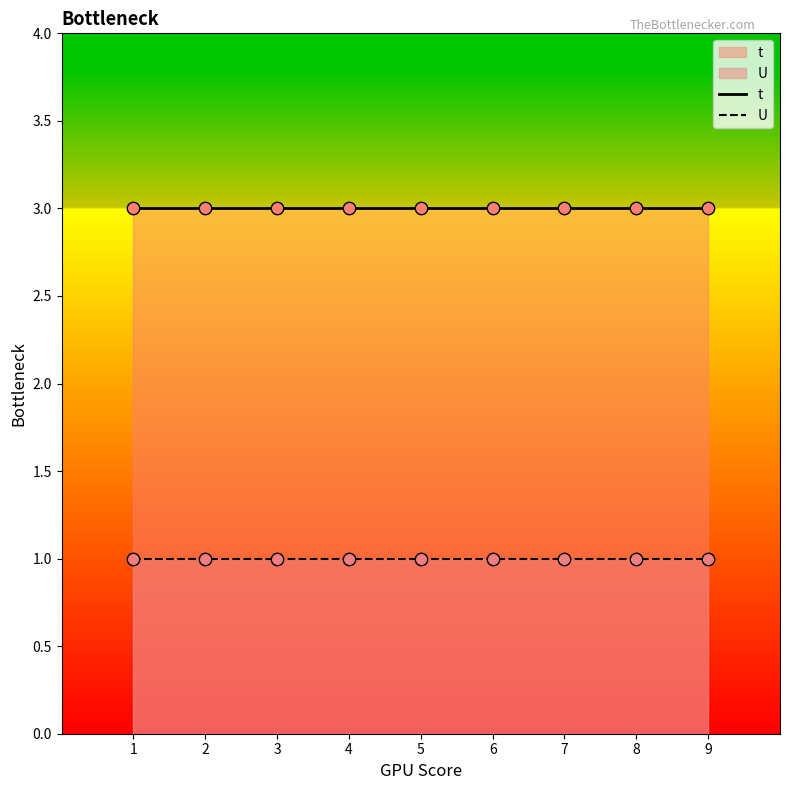

Which series has the largest total across all categories?

t